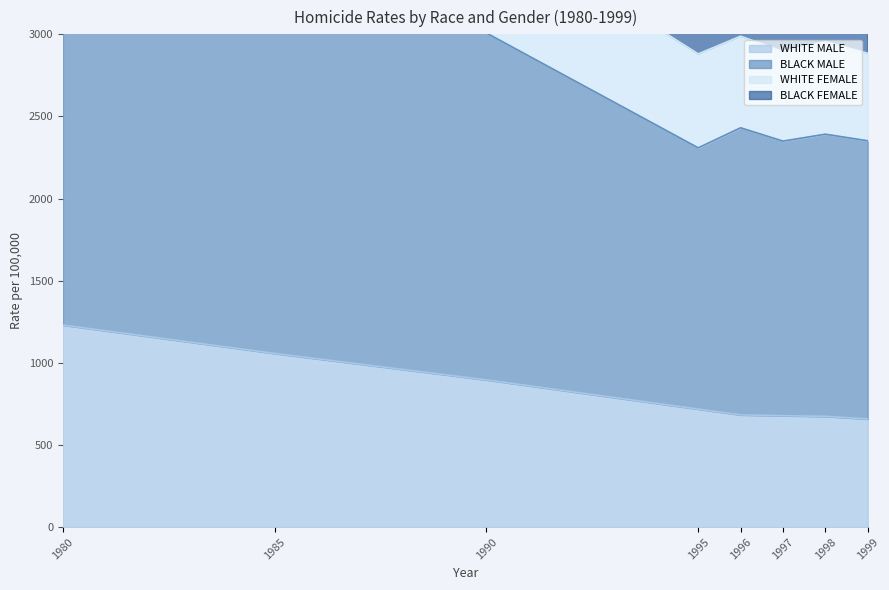

Reading left to right, extract all data points from this chart.

WHITE MALE: 1980=1230	1985=1057	1990=896	1995=718	1996=683	1997=678	1998=674	1999=658
BLACK MALE: 1980=3817	1985=3277	1990=3008	1995=2309	1996=2431	1997=2350	1998=2392	1999=2352
WHITE FEMALE: 1980=4780	1985=4076	1990=3698	1995=2881	1996=2989	1997=2896	1998=2956	1999=2885
BLACK FEMALE: 1980=6904	1985=5897	1990=5434	1995=4223	1996=4433	1997=4280	1998=4346	1999=4288